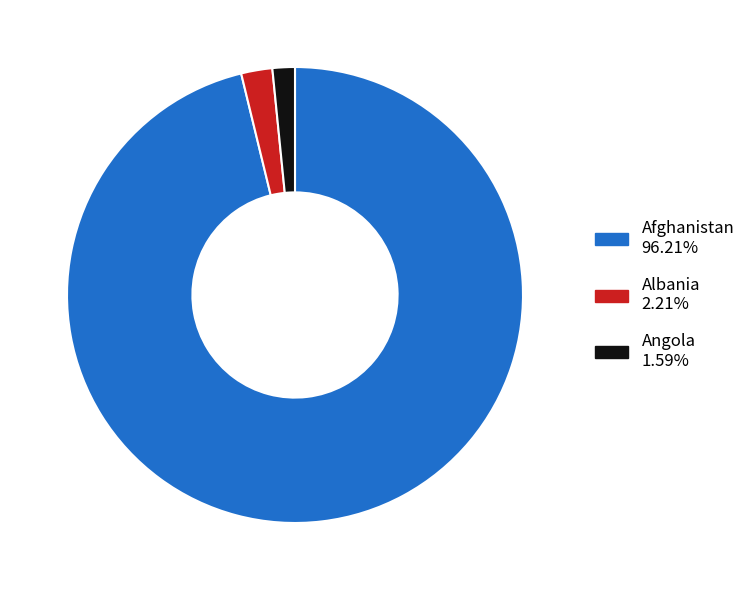

Does Angola account for over 50% of the chart?

No